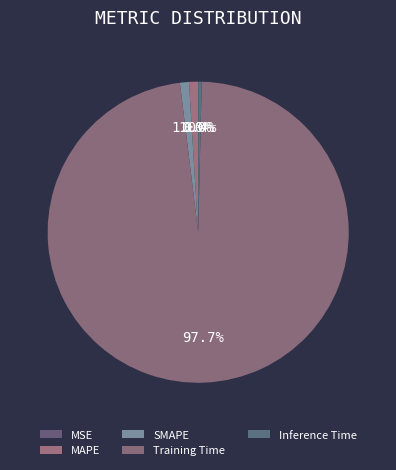

How many segments does this pie chart have?

5